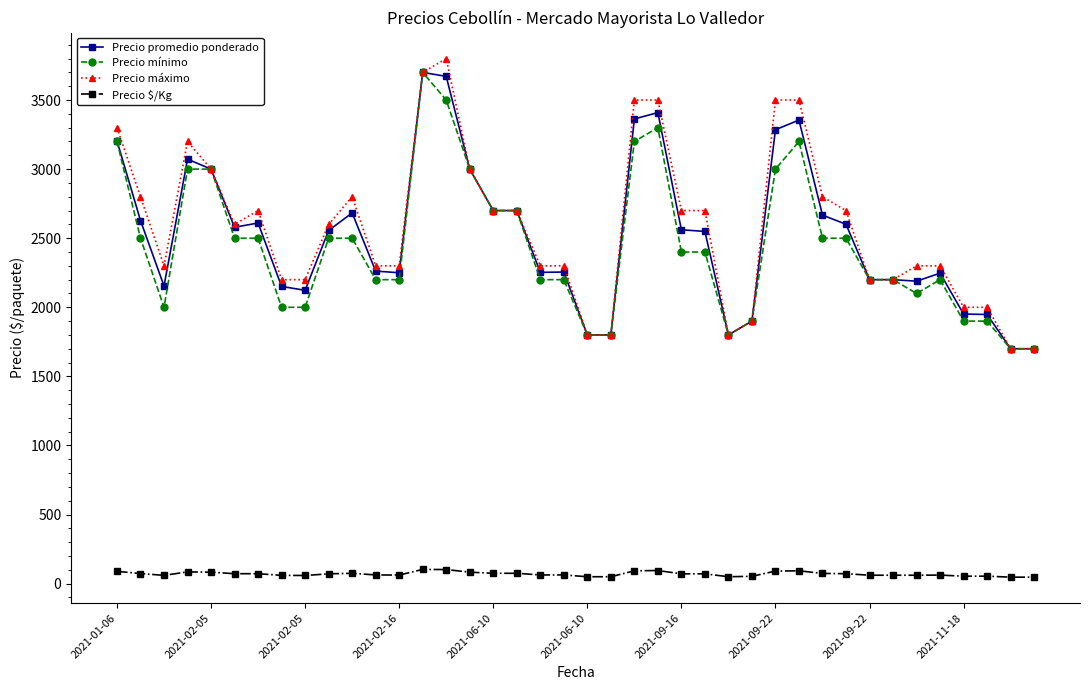

Is this an area chart (filled region under the line)?

No